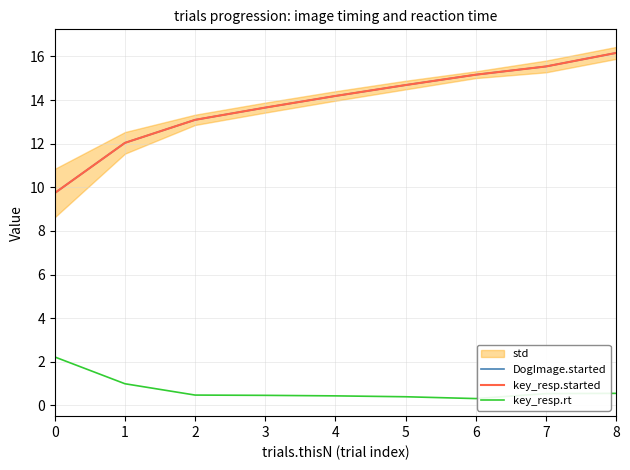

Rank the series at 8 from highest to lowest value.

DogImage.started, key_resp.started, key_resp.rt